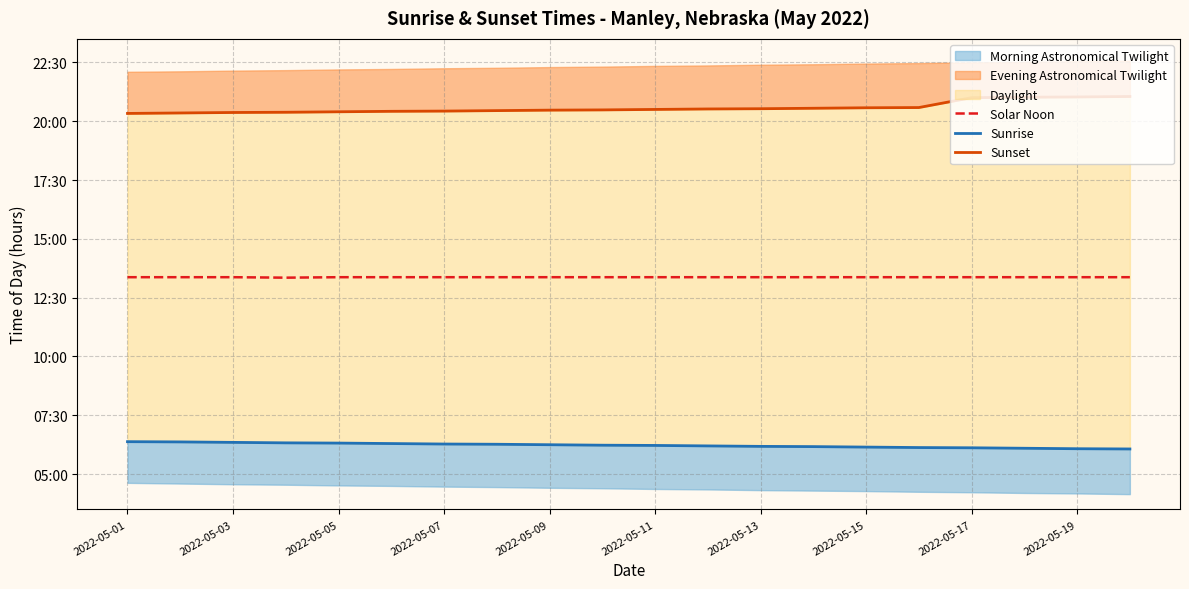

True or false: Sunrise and Solar Noon cross at least once.

False